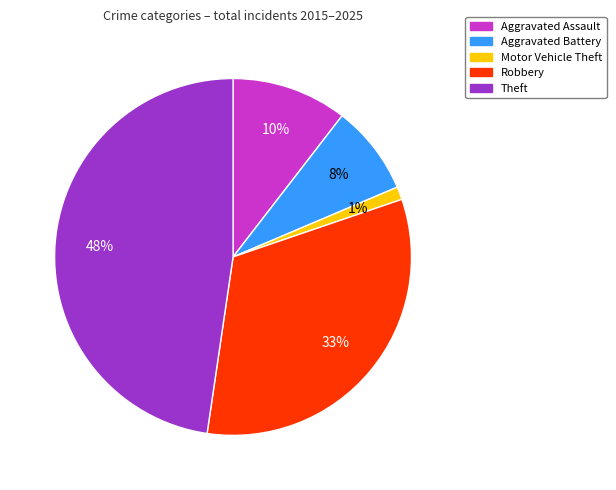

Which slice is the largest?

Theft